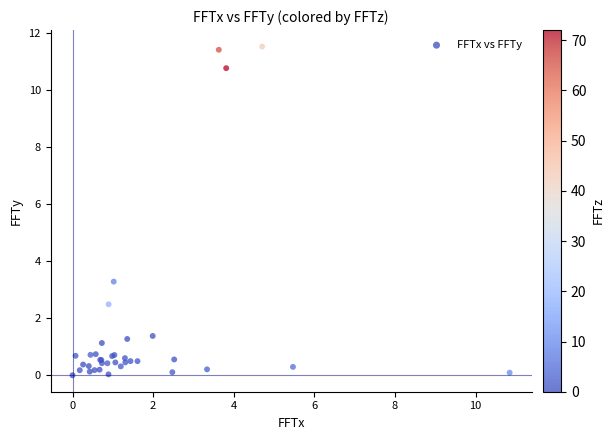

What Y value in the scatter plot is closest to 5?

3.3